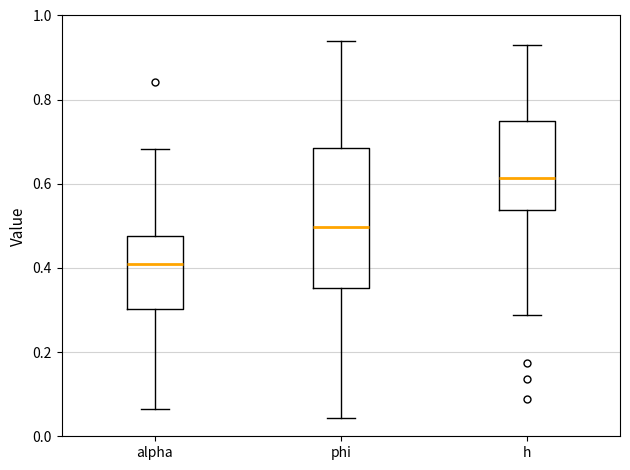

Reading left to right, transcribe this box plot: for each box, give where its median line is, the range the box spans, and where its two whiskers end, as read against the y-axis. The values are not printed on the chart, so give them approximately, as read against the axis.

alpha: median 0.42, box 0.30 to 0.48, whiskers 0.06 to 0.68
phi: median 0.50, box 0.36 to 0.68, whiskers 0.04 to 0.94
h: median 0.62, box 0.54 to 0.74, whiskers 0.28 to 0.92